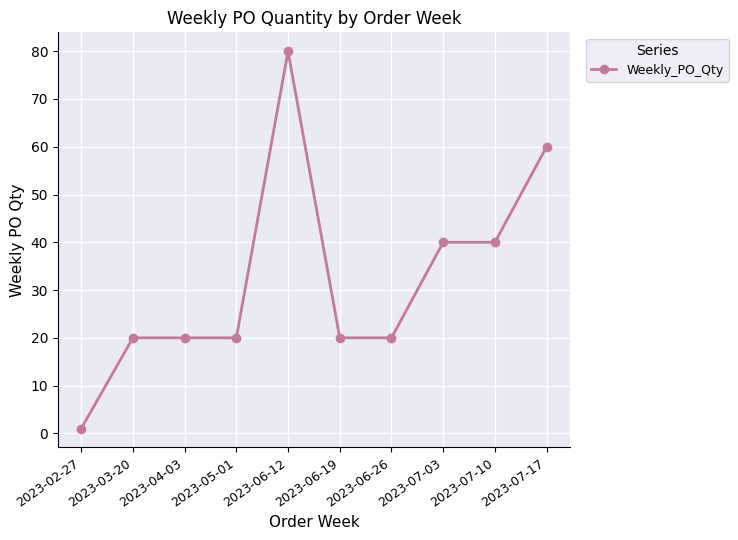

What is the greatest value displayed?

80